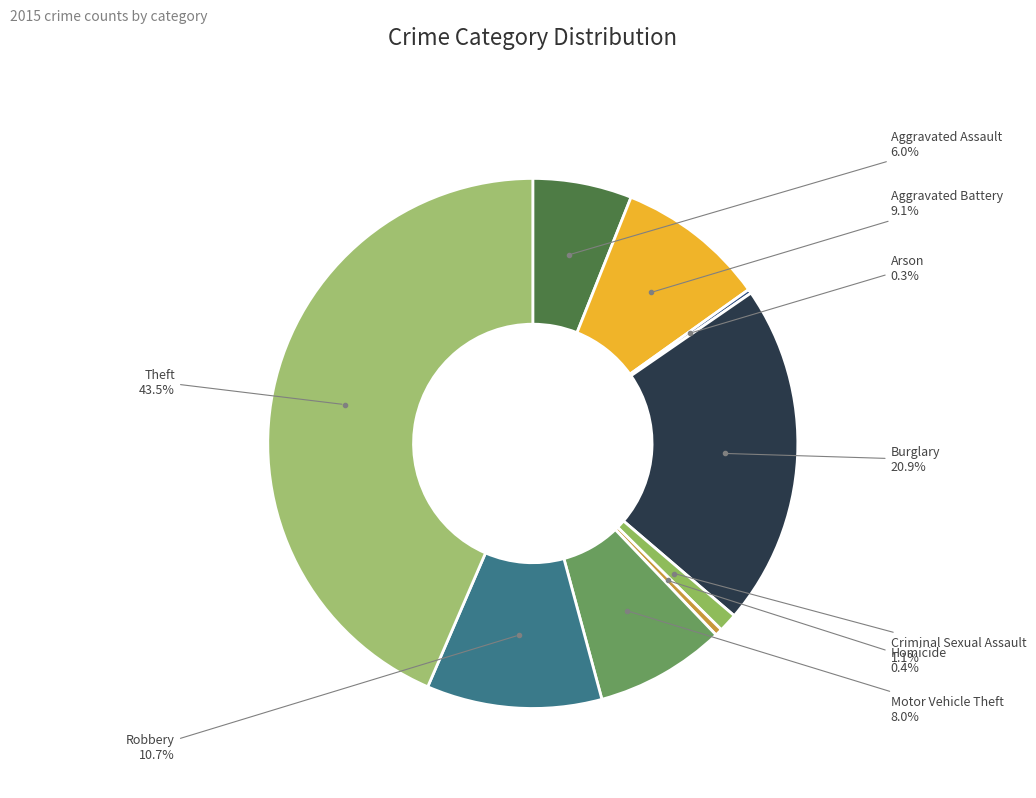

Is there any slice that represents more than half of the pie?

No